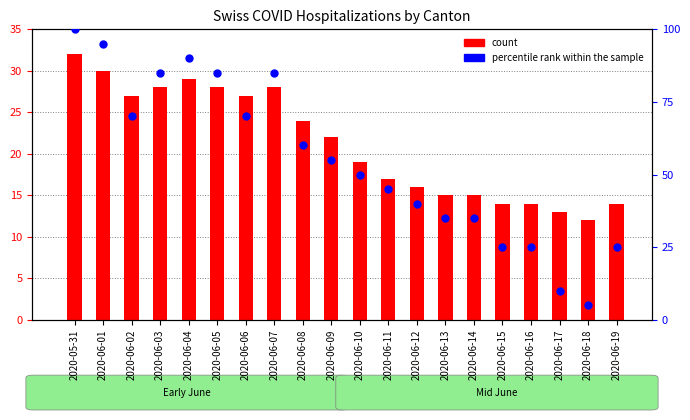

At how many categories does at least one series exceed 38?

13